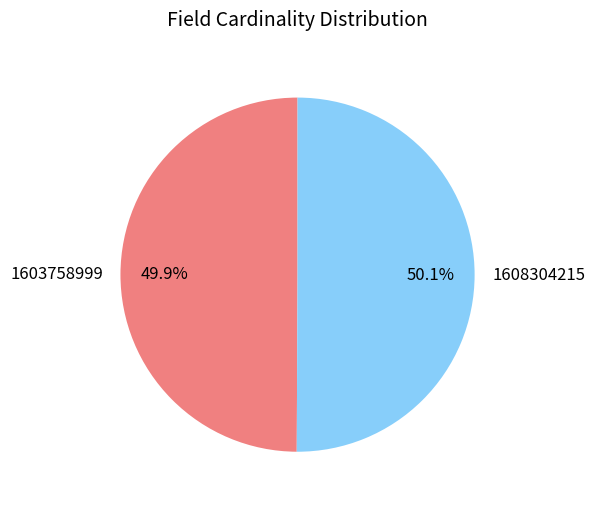

Is the sum of 1603758999 and 1608304215 greater than half?

Yes